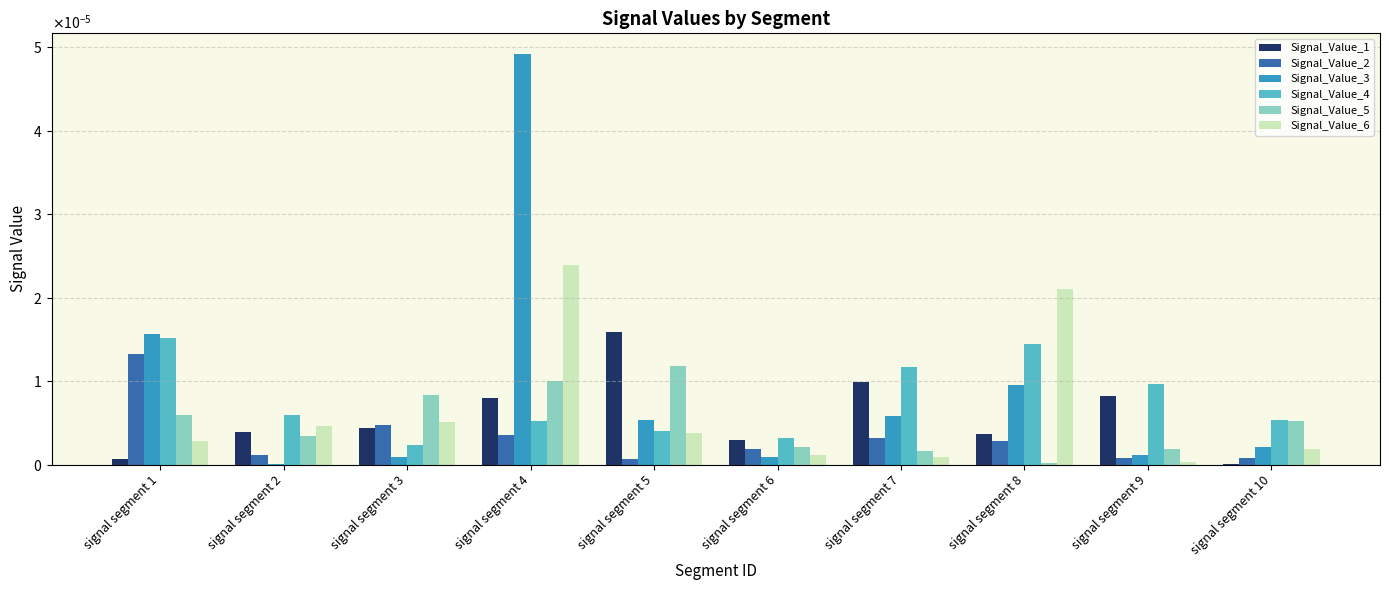

True or false: Signal_Value_4 has a value of 0.0 at signal segment 6.

False